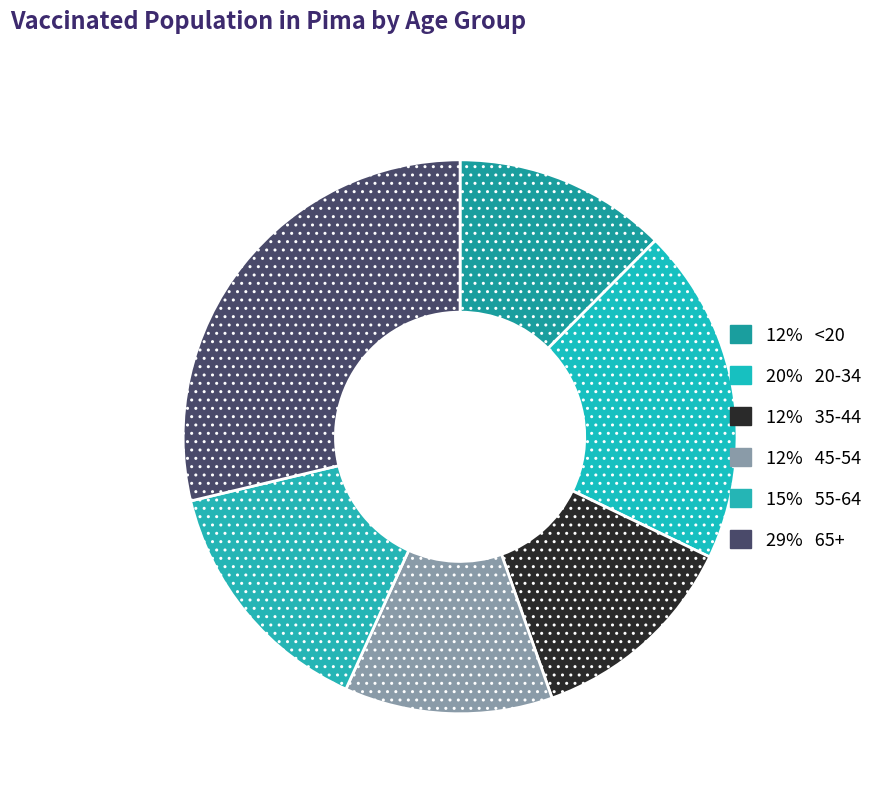

What is the smallest slice in the pie chart?

45-54